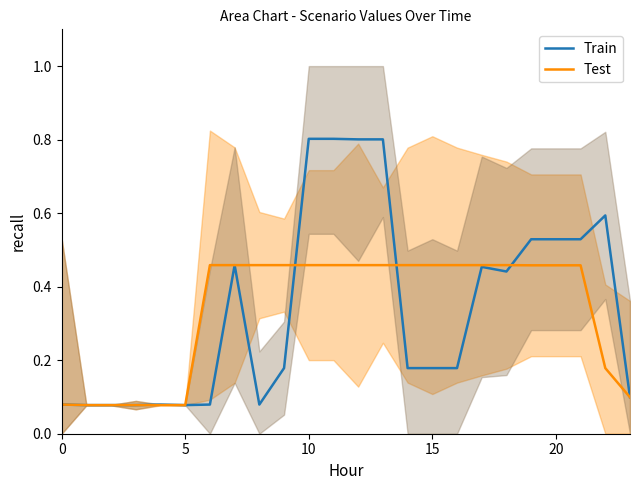

Reading left to right, extract all data points from this chart.

Train: 0.1	0.1	0.1	0.1	0.1	0.1	0.1	0.5	0.1	0.2	0.8	0.8	0.8	0.8	0.2	0.2	0.2	0.5	0.4	0.5	0.5	0.5	0.6	0.1
Test: 0.1	0.1	0.1	0.1	0.1	0.1	0.5	0.5	0.5	0.5	0.5	0.5	0.5	0.5	0.5	0.5	0.5	0.5	0.5	0.5	0.5	0.5	0.2	0.1